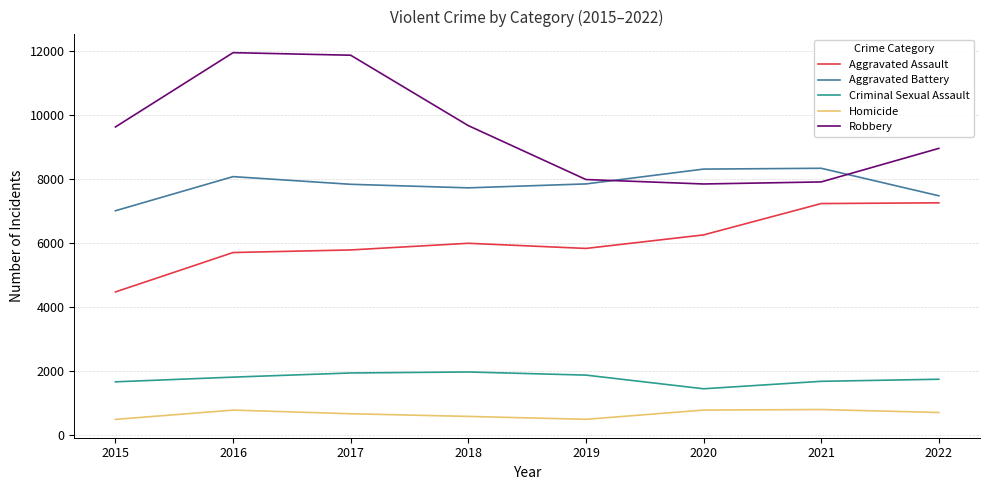

How many lines are shown in the chart?

5